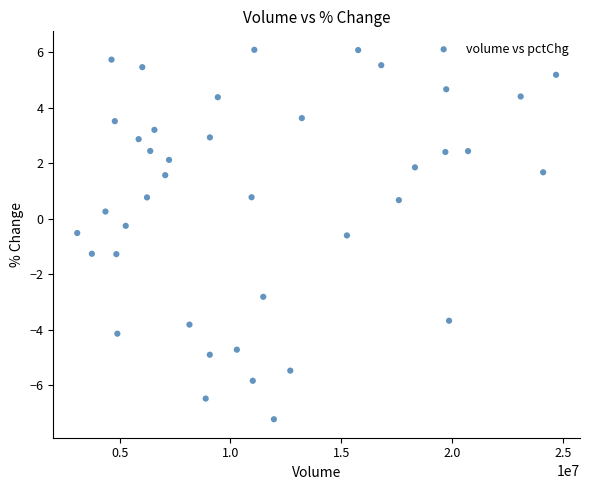

What is the range of Y values (max minus min)?

13.3